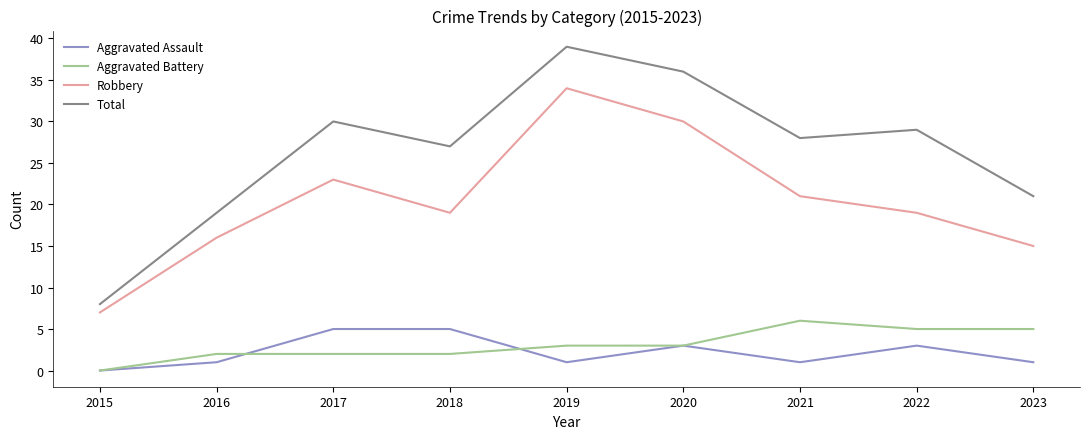

Which series has the largest range (max minus min)?

Total